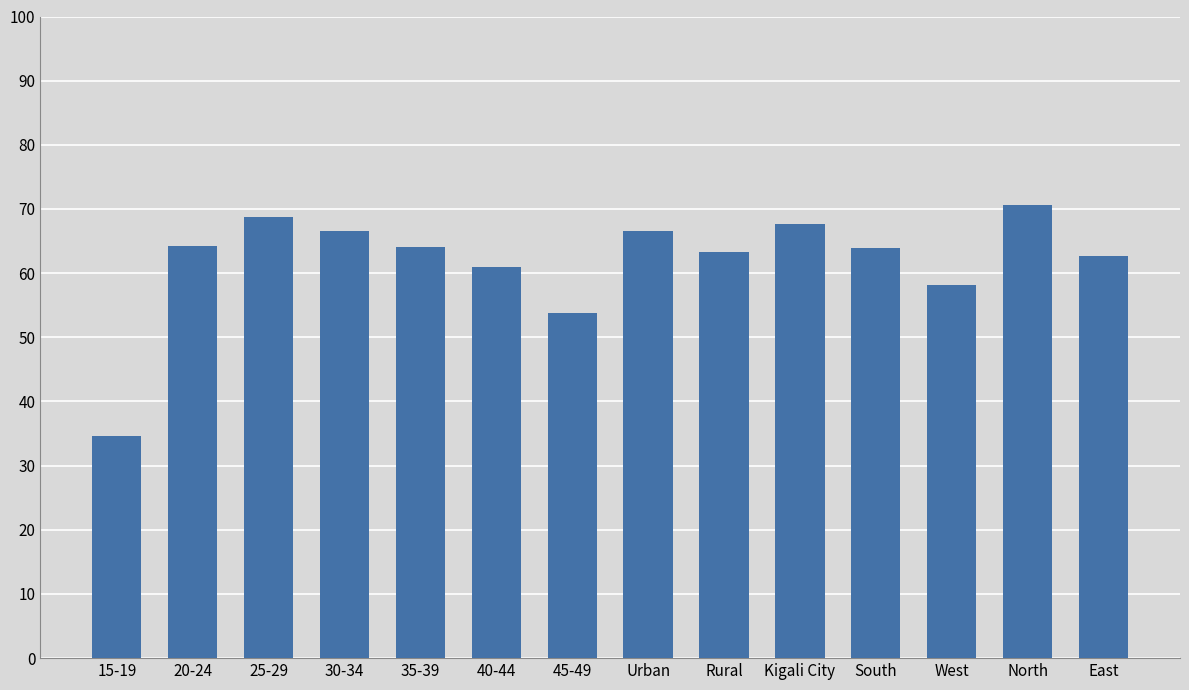

What is the average value?

61.8